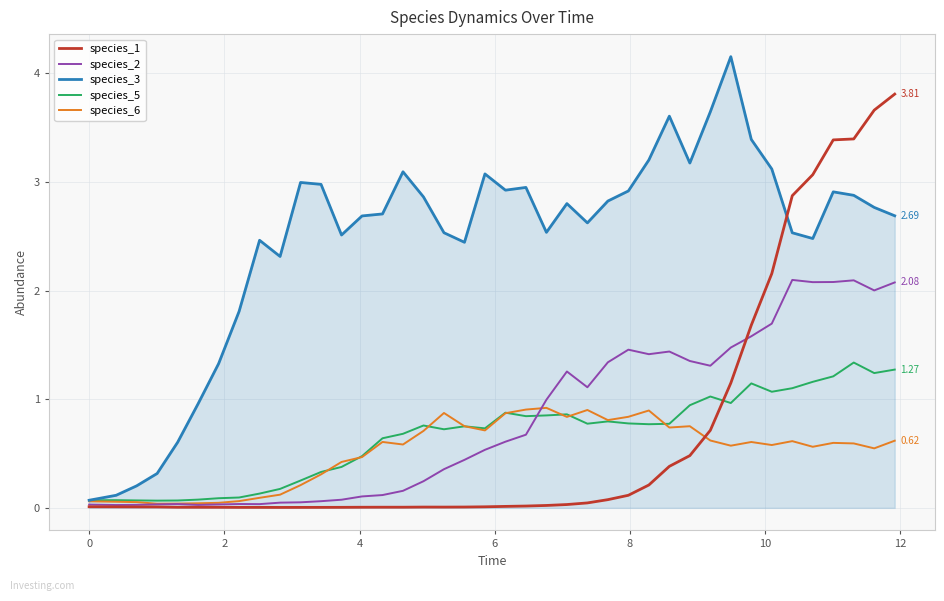

What is the difference between the maximum and minimum values in the species_3 series?

4.1